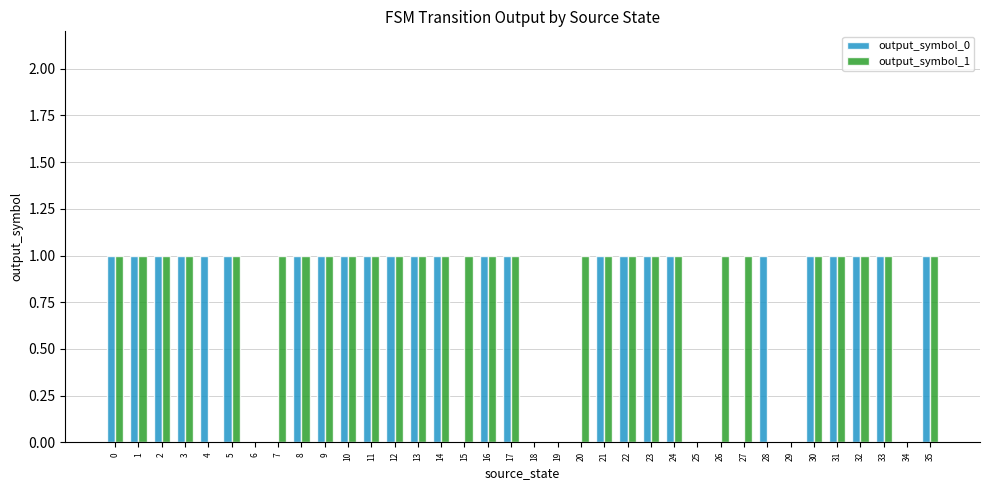

Reading left to right, list all the values displayed in this chart.

output_symbol_0: 0=1	1=1	2=1	3=1	4=1	5=1	6=0	7=0	8=1	9=1	10=1	11=1	12=1	13=1	14=1	15=0	16=1	17=1	18=0	19=0	20=0	21=1	22=1	23=1	24=1	25=0	26=0	27=0	28=1	29=0	30=1	31=1	32=1	33=1	34=0	35=1
output_symbol_1: 0=1	1=1	2=1	3=1	4=0	5=1	6=0	7=1	8=1	9=1	10=1	11=1	12=1	13=1	14=1	15=1	16=1	17=1	18=0	19=0	20=1	21=1	22=1	23=1	24=1	25=0	26=1	27=1	28=0	29=0	30=1	31=1	32=1	33=1	34=0	35=1